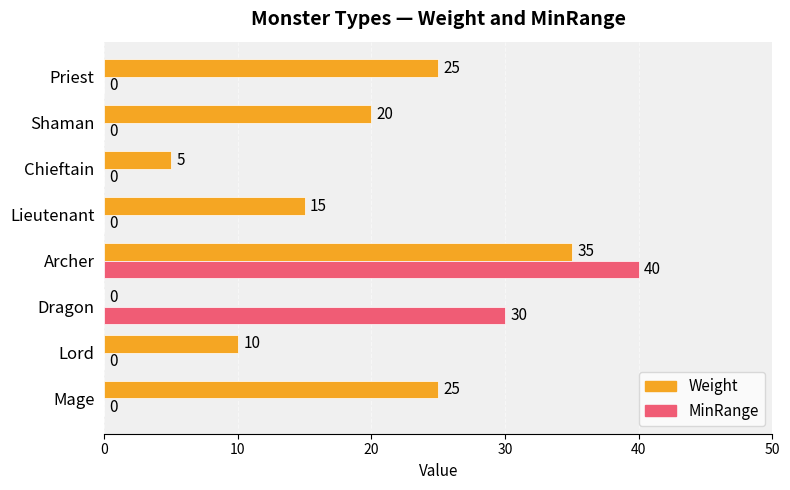

The Weight series shows 25 at Mage. True or false?

True